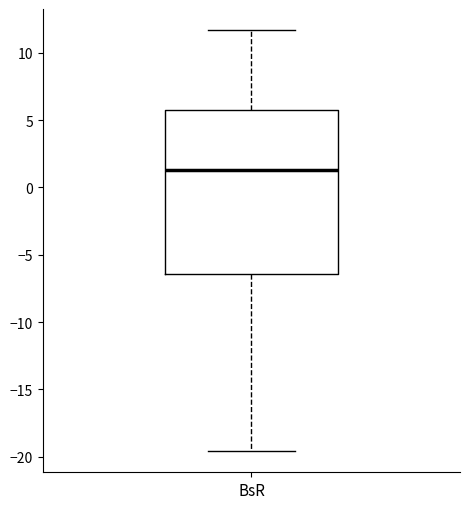

Read this box plot against the y-axis: the position of the median line, the range covered by the box, and the ends of both whiskers. The values are not printed on the chart, so give them approximately, as read against the axis.

median 1.5, box -6.5 to 6.0, whiskers -19.5 to 11.5